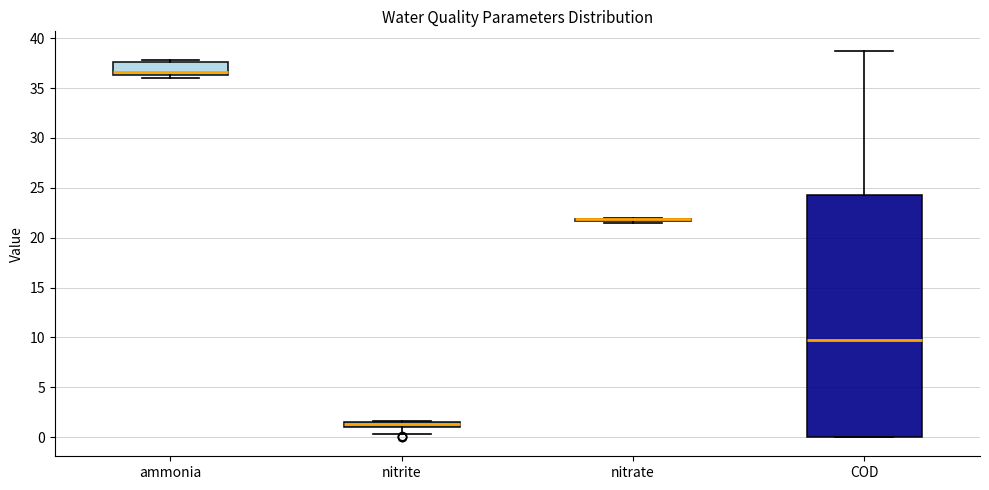

Where is the upper edge of the box for ammonia on the y-axis? The values are not printed on the chart, so give them approximately, as read against the axis.

37.5